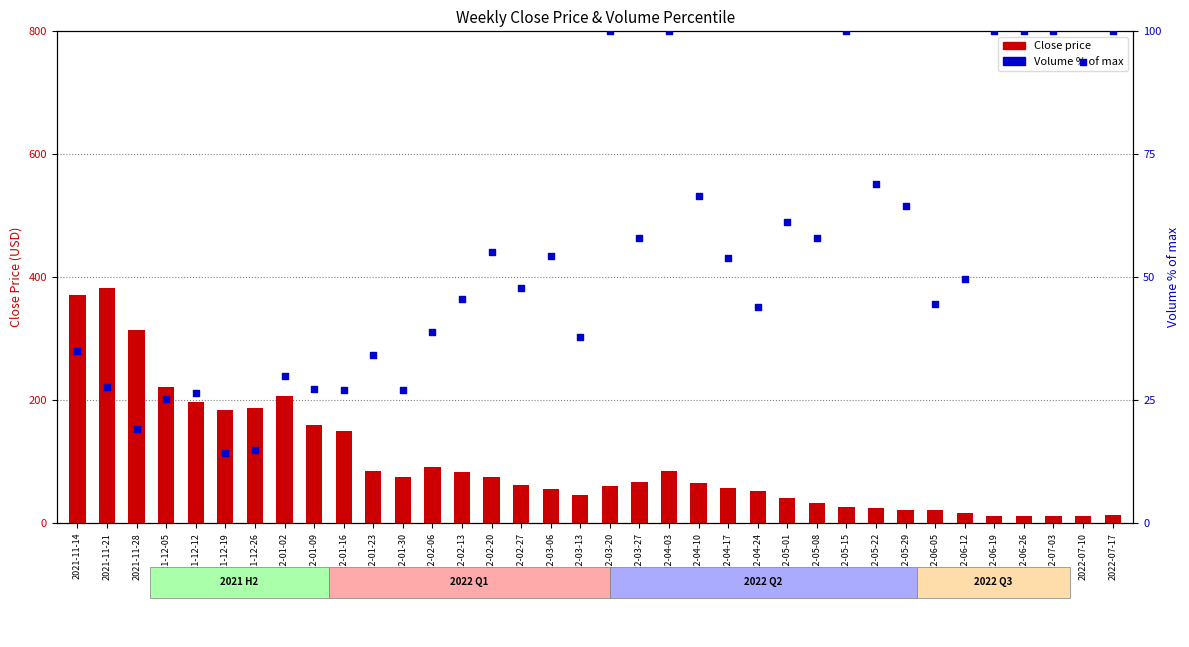

What are all the series names shown in the legend?

Close price, Volume % of max